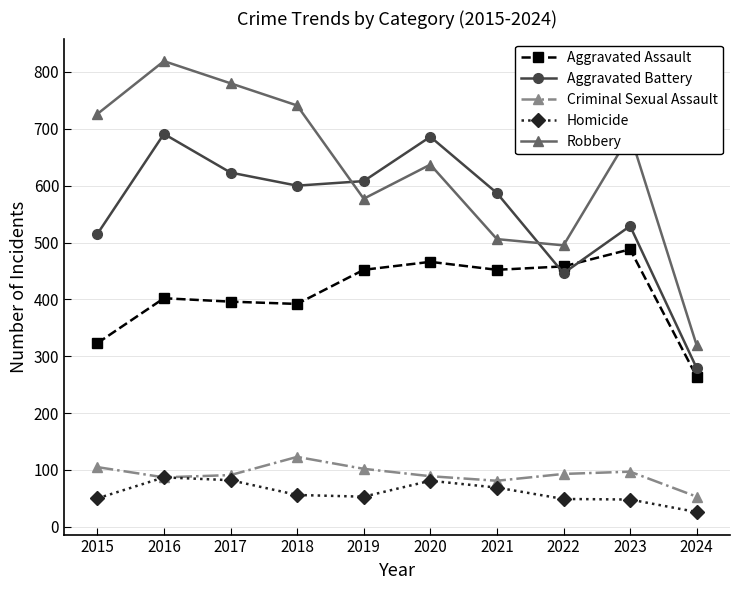

What is the average value of the Aggravated Battery series?

556